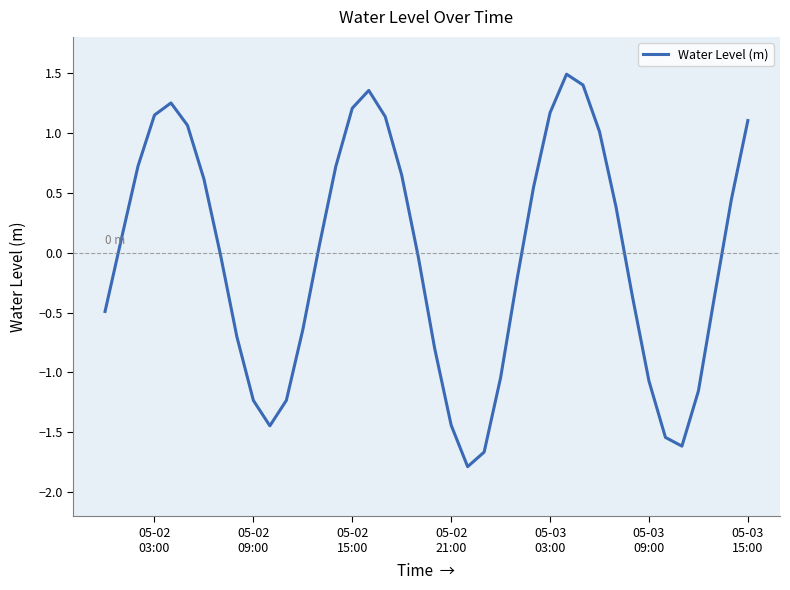

What is the difference between the maximum and minimum values?

3.3